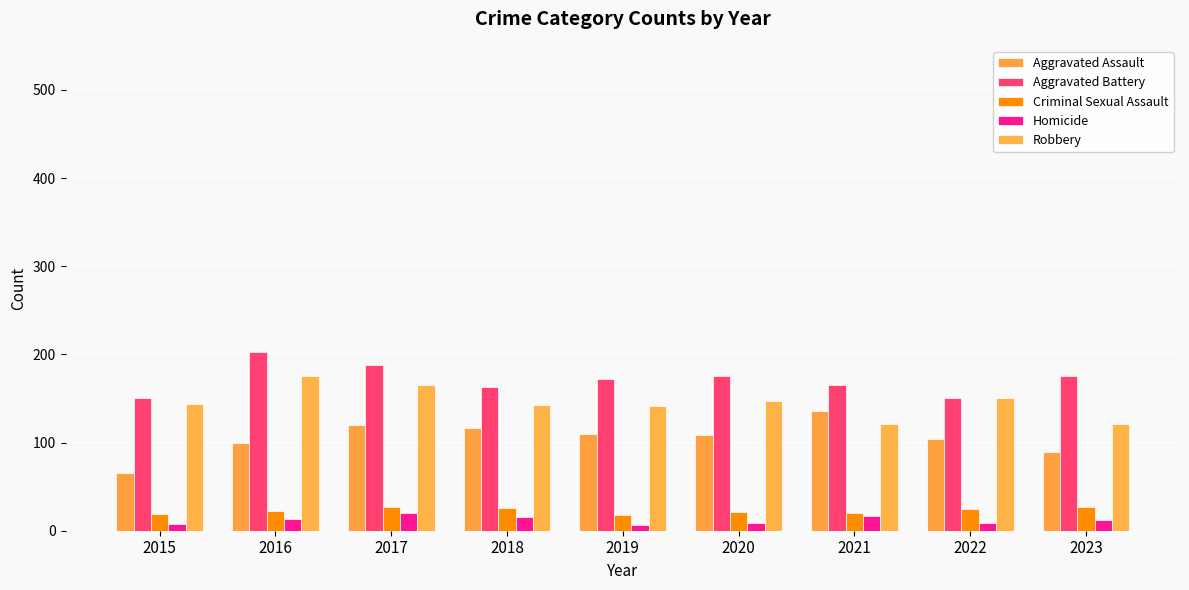

Reading right to left, what are all the values shown in this chart?

Aggravated Assault: 2023=89	2022=104	2021=136	2020=109	2019=110	2018=117	2017=120	2016=100	2015=66
Aggravated Battery: 2023=176	2022=151	2021=165	2020=175	2019=172	2018=163	2017=188	2016=203	2015=151
Criminal Sexual Assault: 2023=27	2022=25	2021=20	2020=21	2019=18	2018=26	2017=27	2016=22	2015=19
Homicide: 2023=12	2022=9	2021=17	2020=9	2019=7	2018=15	2017=20	2016=13	2015=8
Robbery: 2023=121	2022=150	2021=121	2020=147	2019=141	2018=143	2017=165	2016=175	2015=144